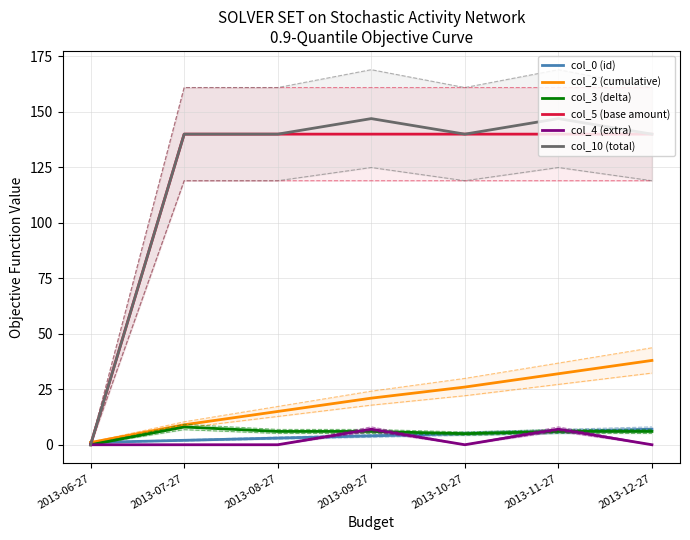

In col_10 (total), how many points are lower than both neighbors (excluding endpoints)?

1